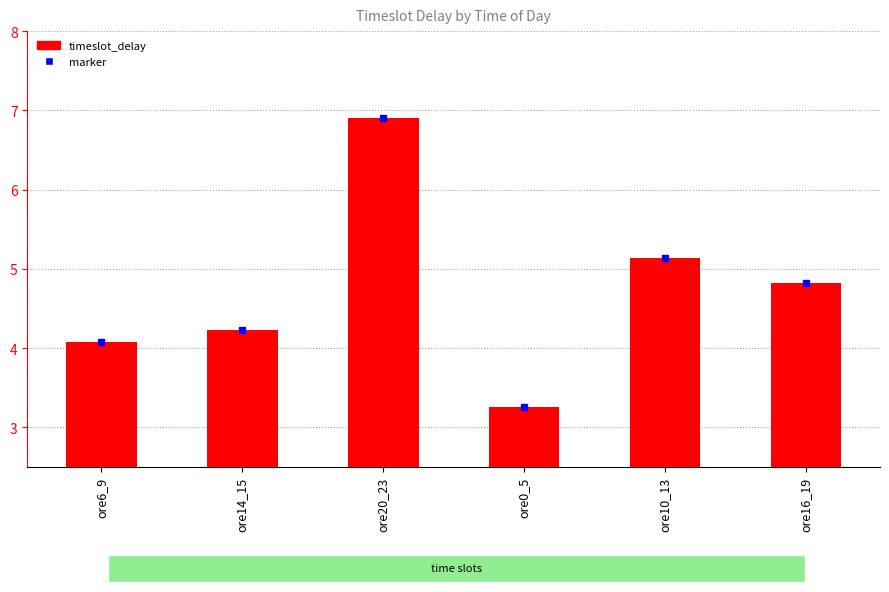

The chart shows a value of 2.1 at ore0_5. True or false?

False